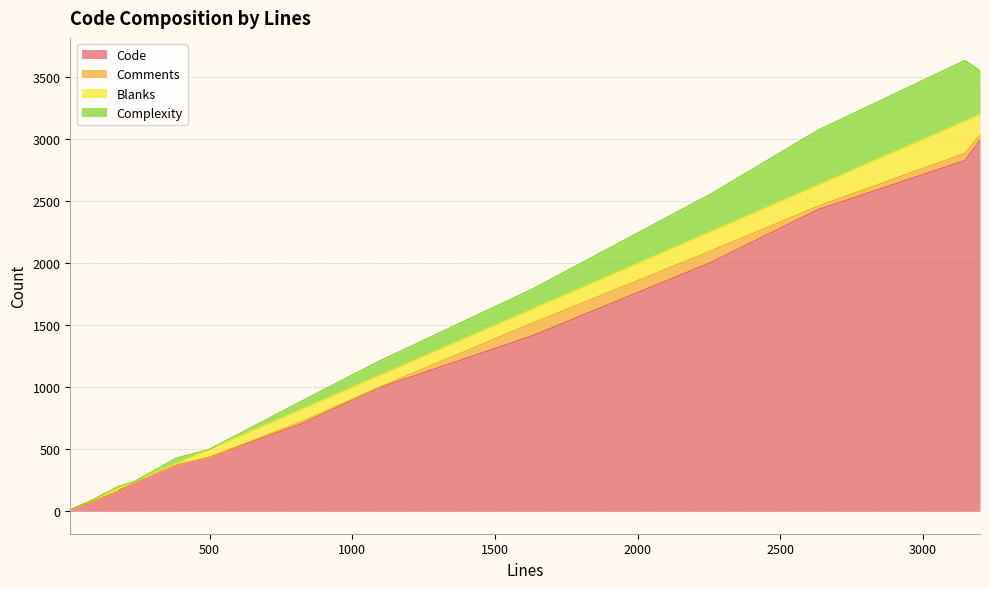

How many values in the Complexity series are below 20?

9